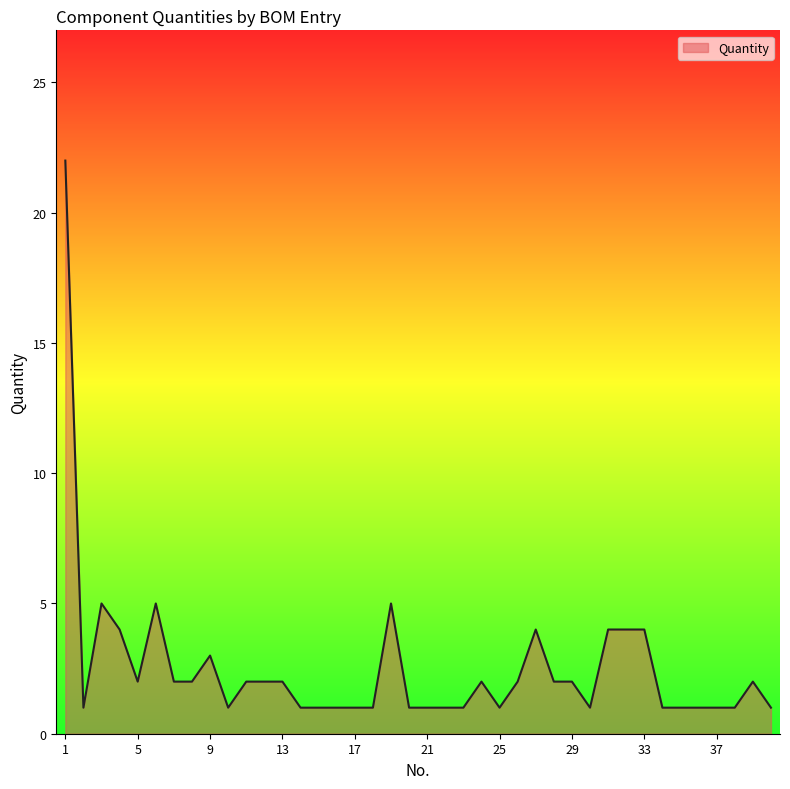

What is the greatest value displayed?

22